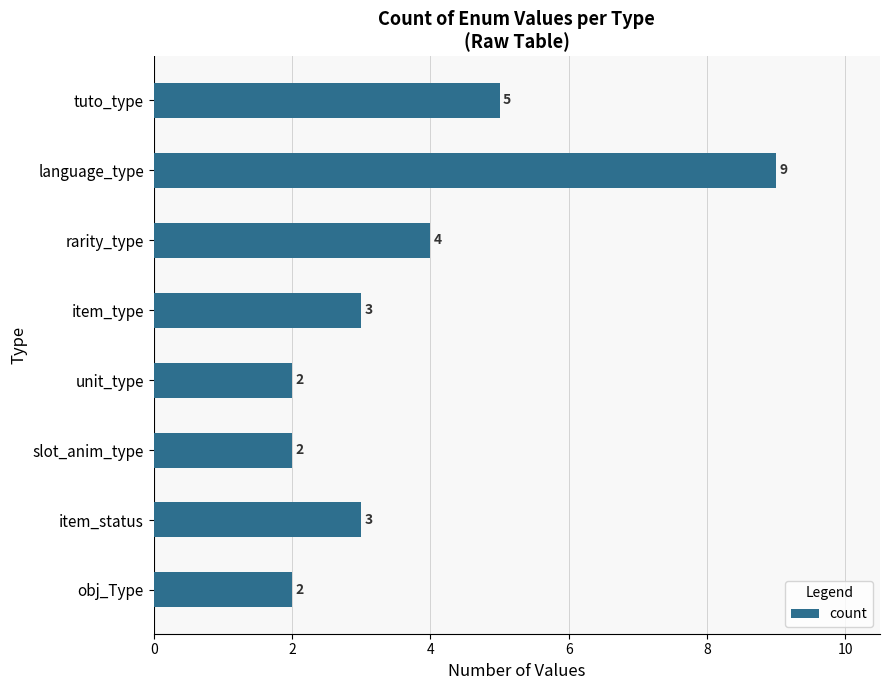

What is the sum of all values?

30